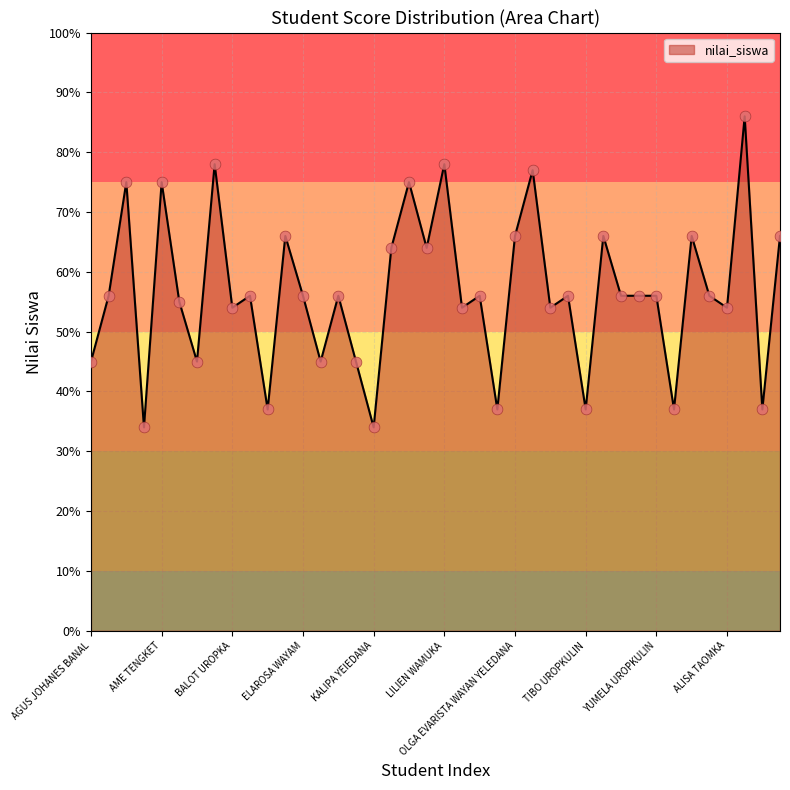

What is the difference between the maximum and minimum values?

52